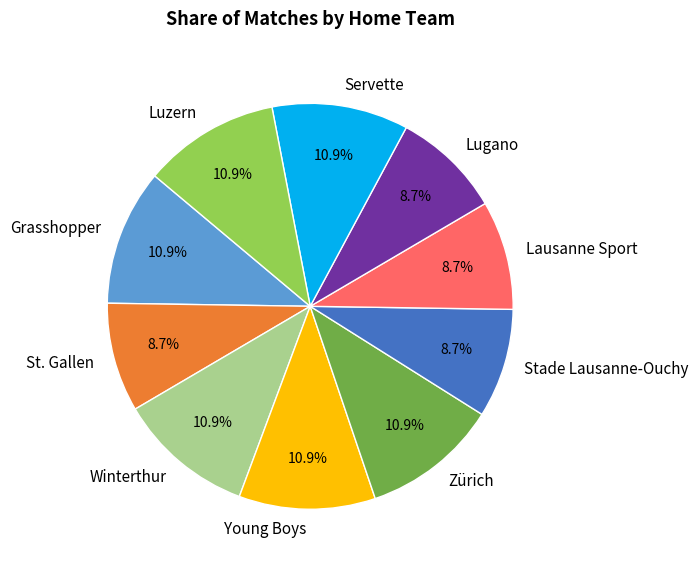

How much of the chart is everything except Lausanne Sport?

91.3%